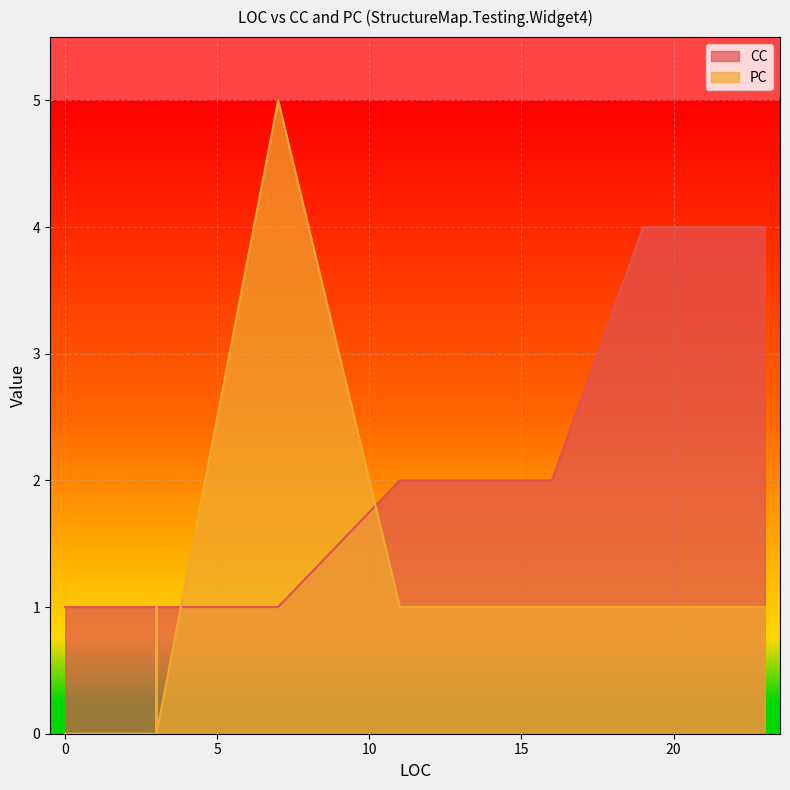

How many lines are shown in the chart?

2